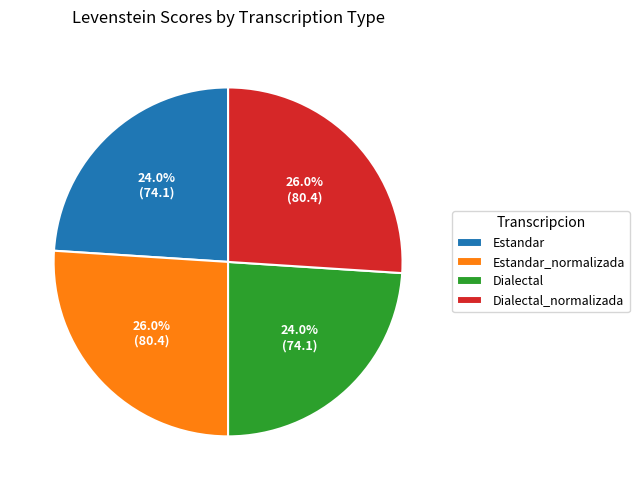

What percentage is NOT represented by Dialectal_normalizada?

74.0%